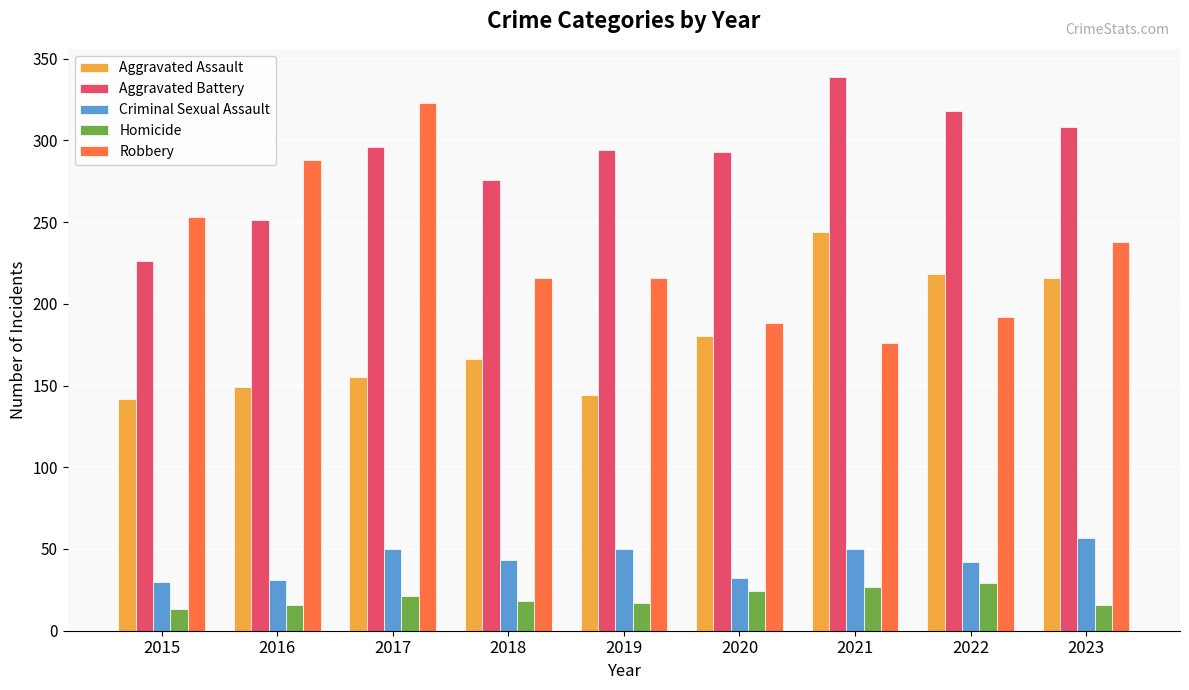

Which series has the widest spread of values?

Robbery